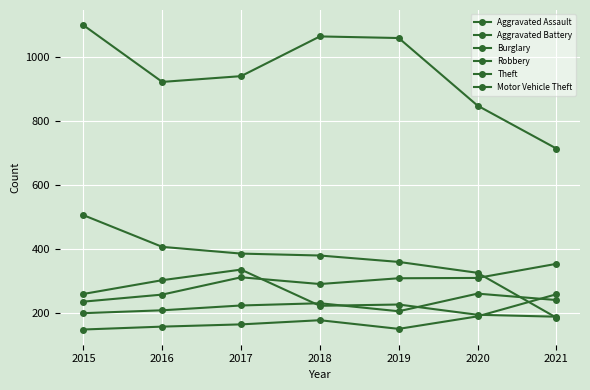

Rank the categories by Robbery value from highest to lowest.

2017, 2016, 2015, 2019, 2018, 2020, 2021